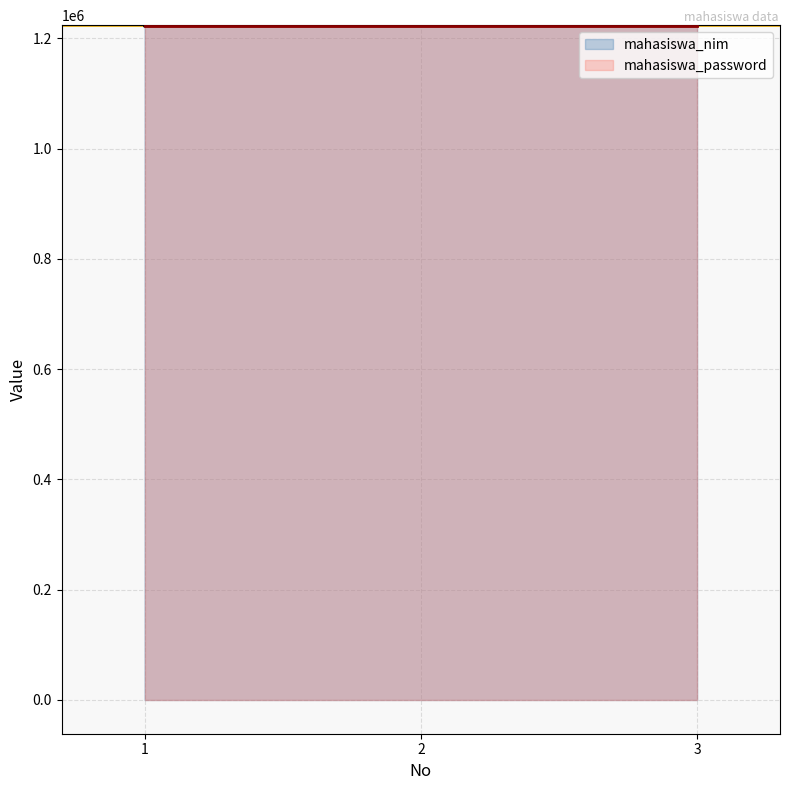

Reading left to right, transcribe all the data shown in this chart.

1=1222624	2=1222627	3=1222628